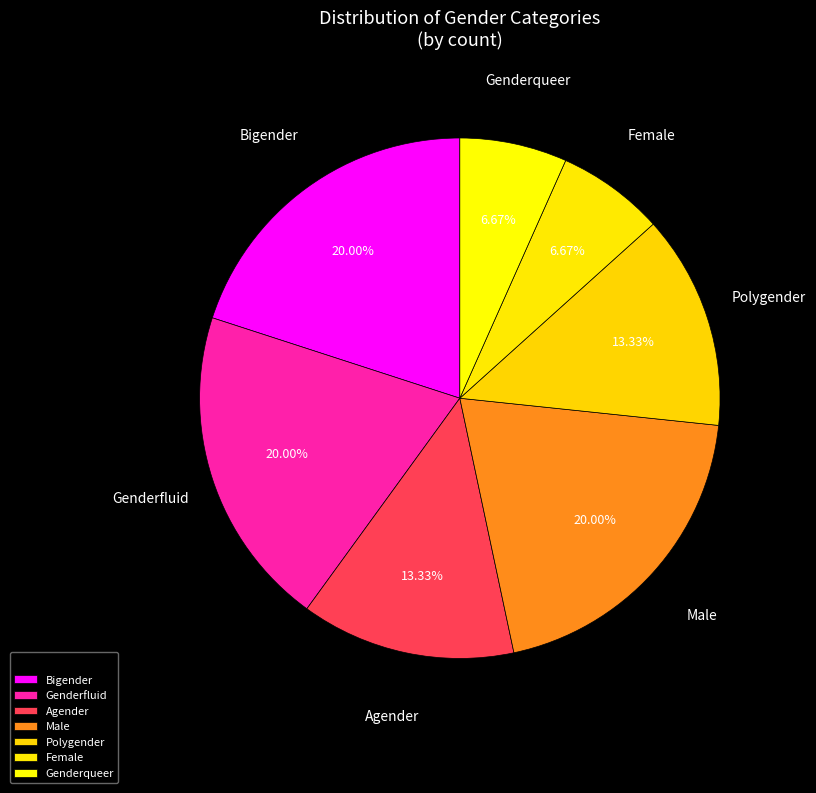

How many slices are in this pie chart?

7